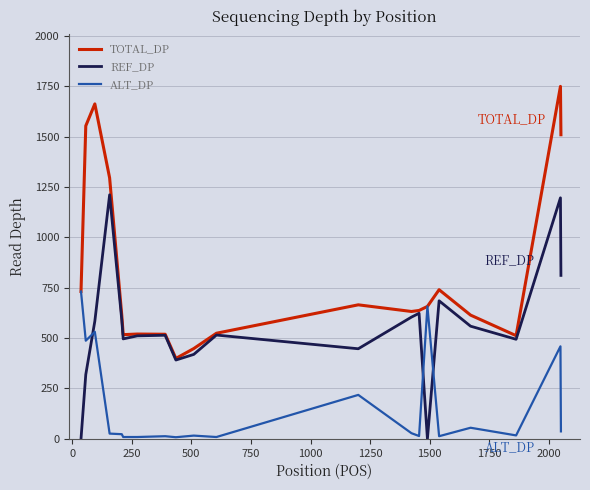

After their last crossing, which series has the higher values: ALT_DP or REF_DP?

REF_DP